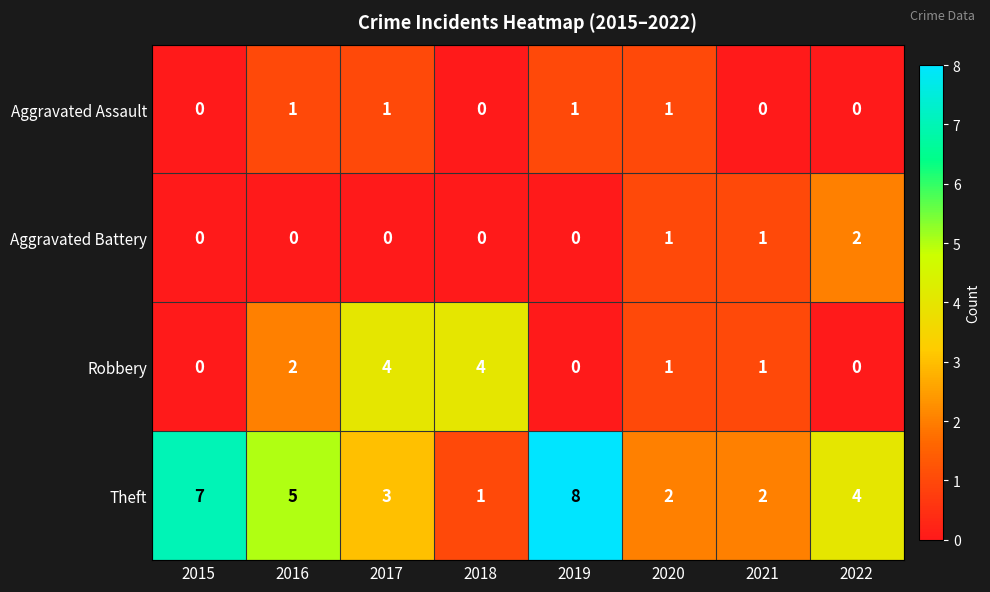

What is the maximum value shown in the chart?

8